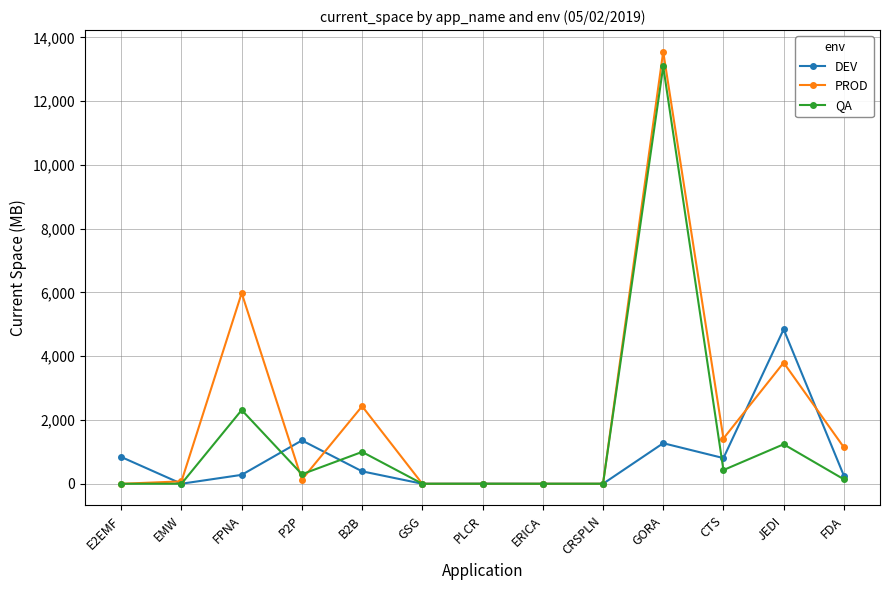

What is the label of the 9th point from the right?

B2B